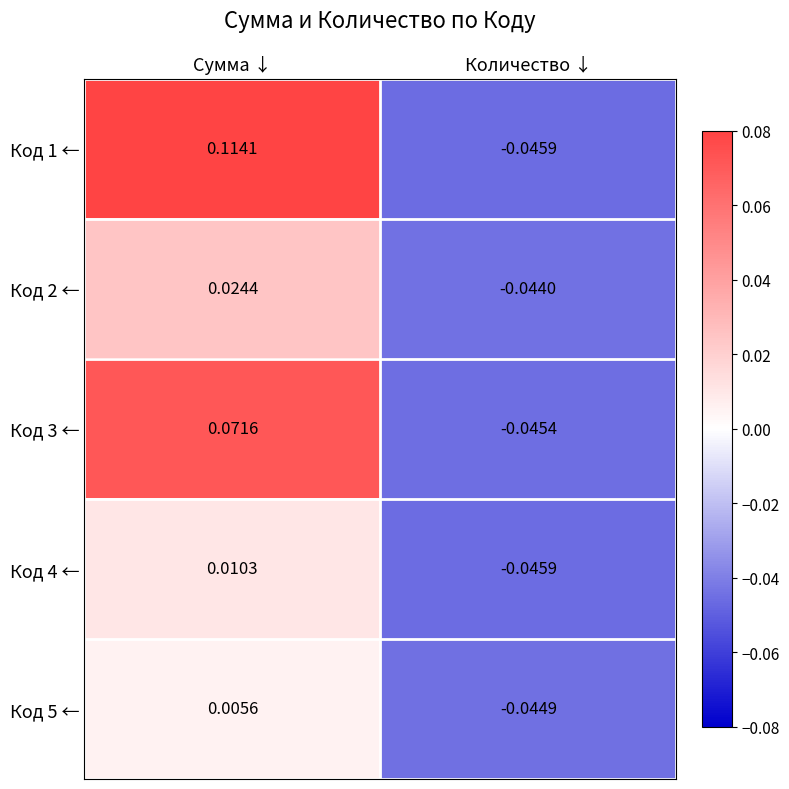

At which category is the sum across all series the highest?

Сумма ↓